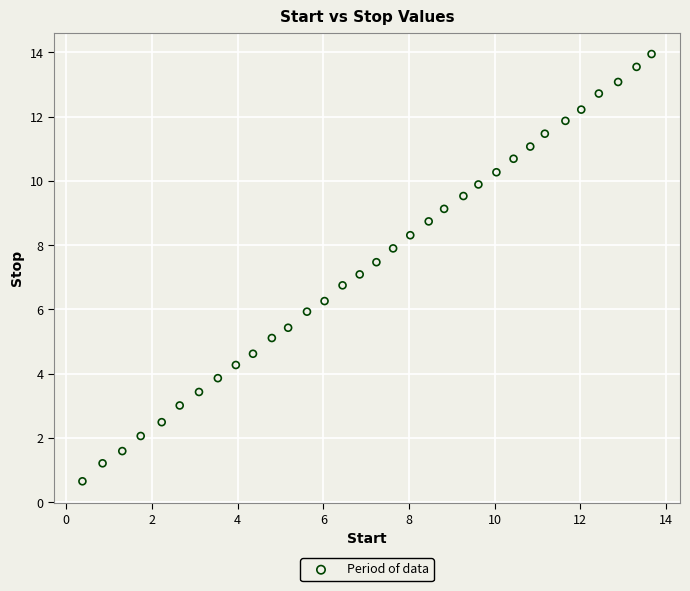

How many data points are displayed?

33